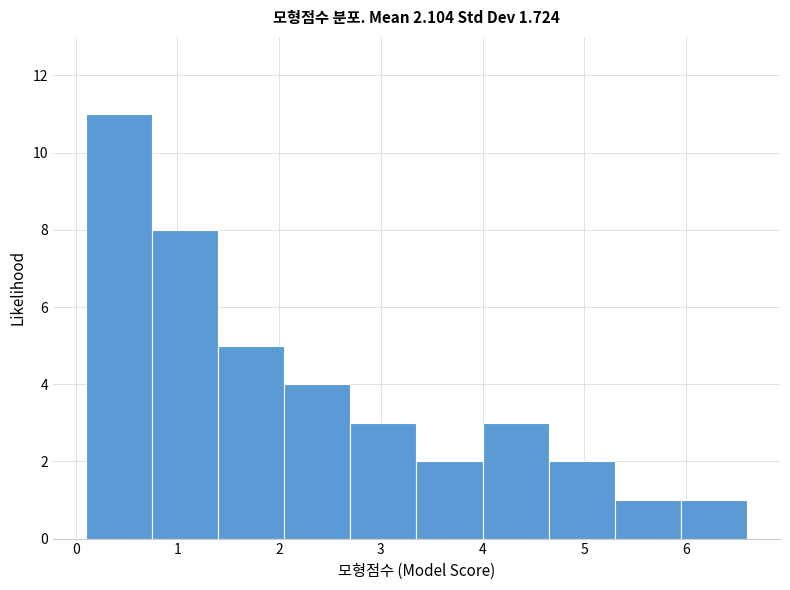

Over which range of the x-axis is the bar tallest?

0.10 to 0.75